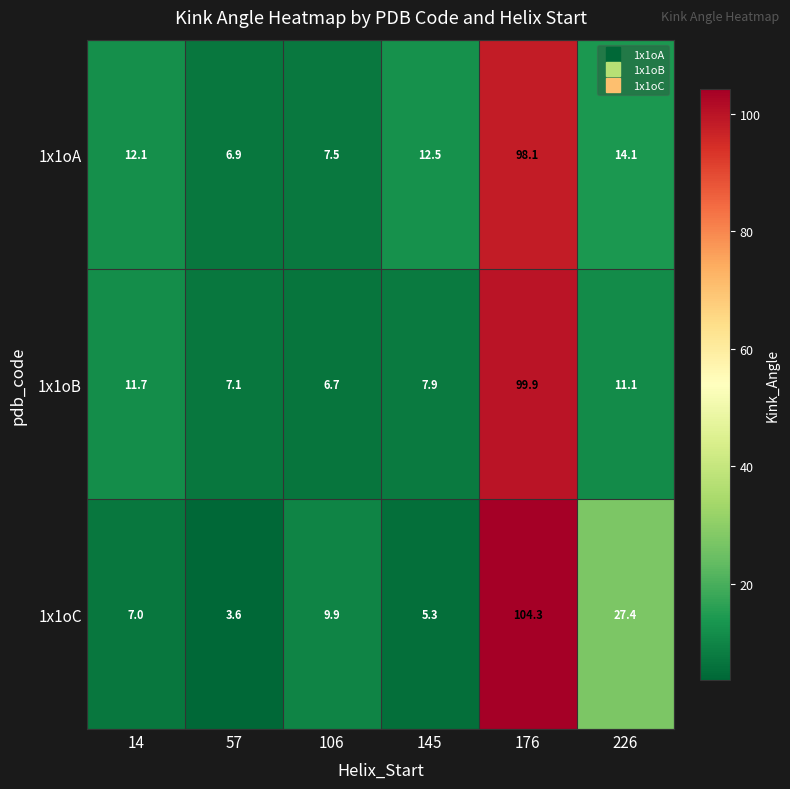

How many values in the 1x1oA series are below 12?

2